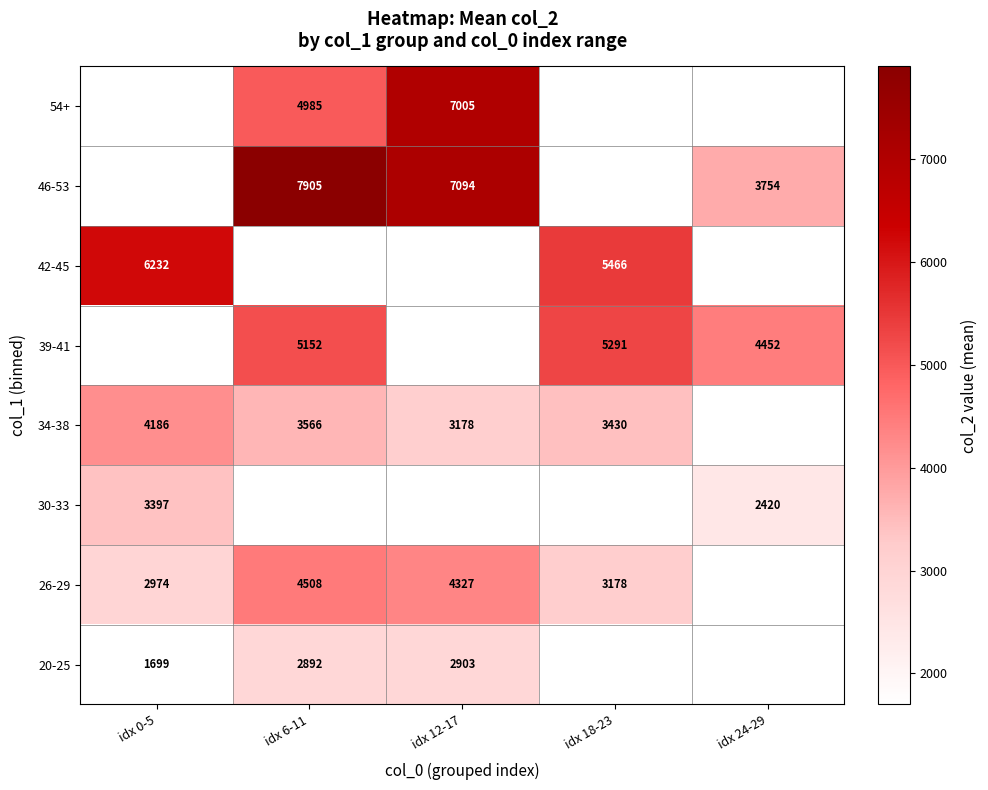

Is it true that 34-38 equals 5927 at idx 6-11?

False